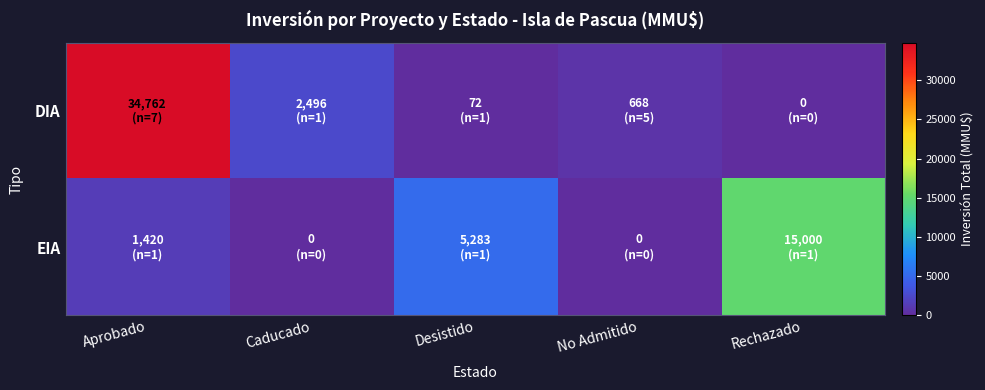

At how many categories does at least one series exceed 28846?

1